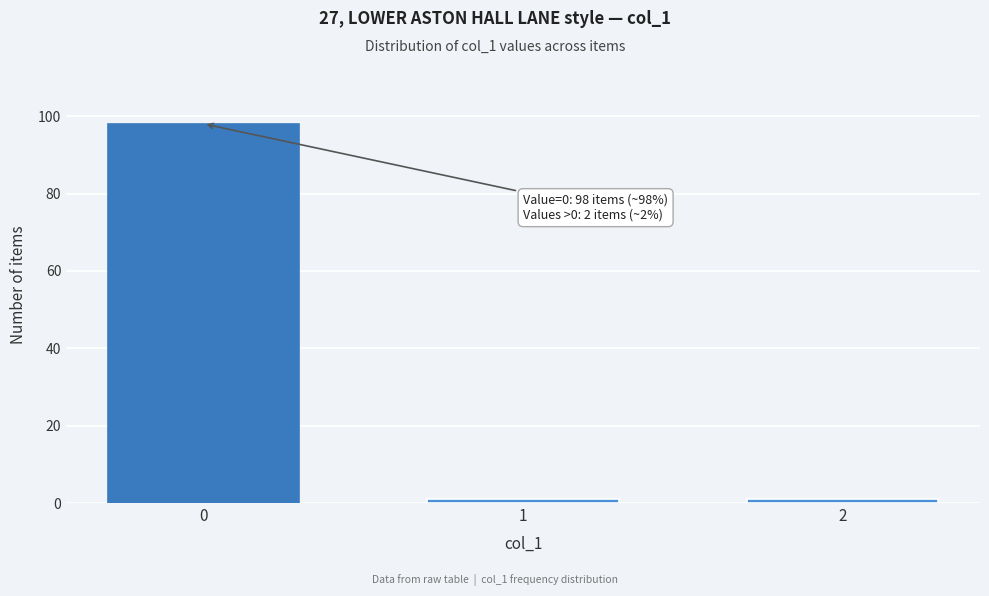

Reading left to right, what are all the values shown in this chart?

0=98	1=1	2=1